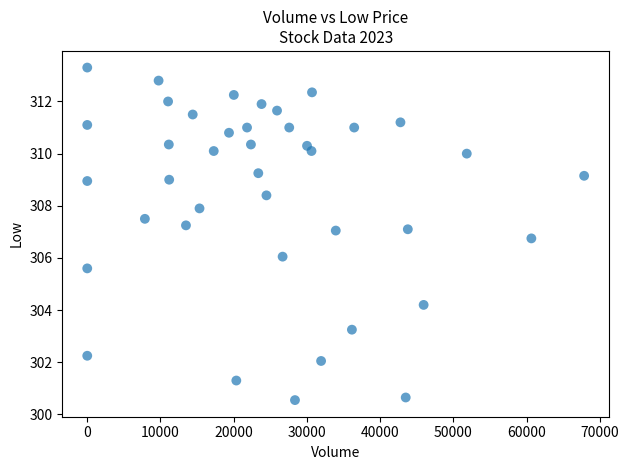

What is the range of X values (max minus min)?

67855.0